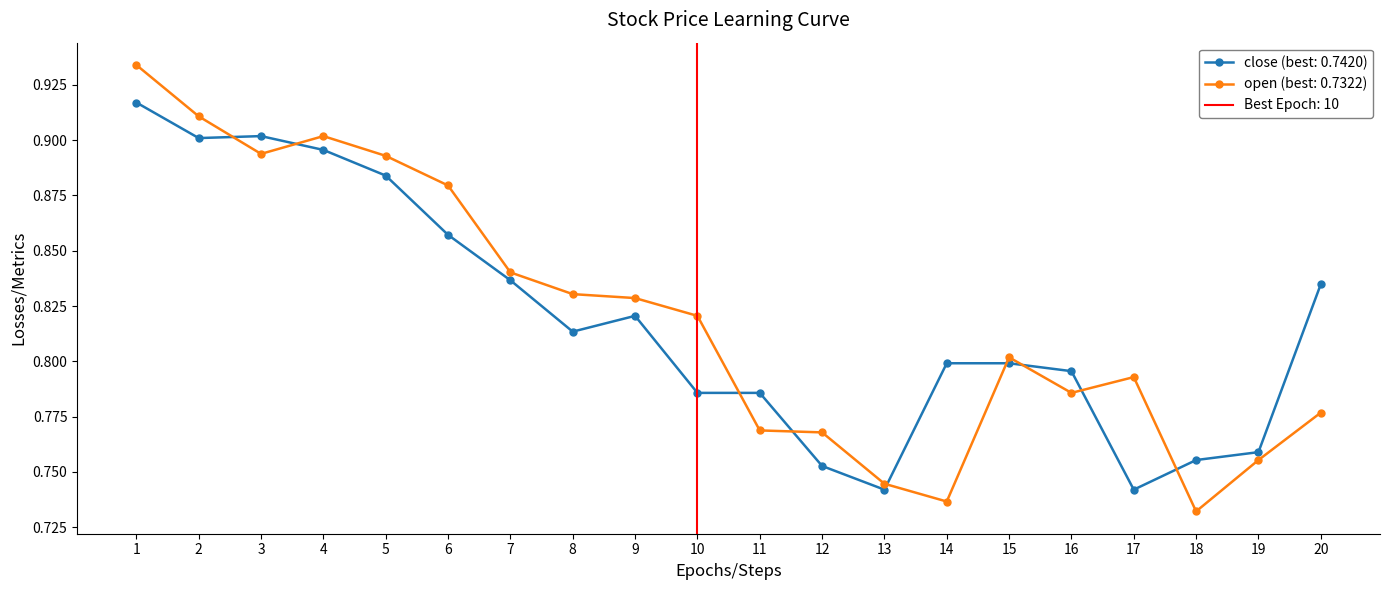

How many times do open and close cross each other?

9